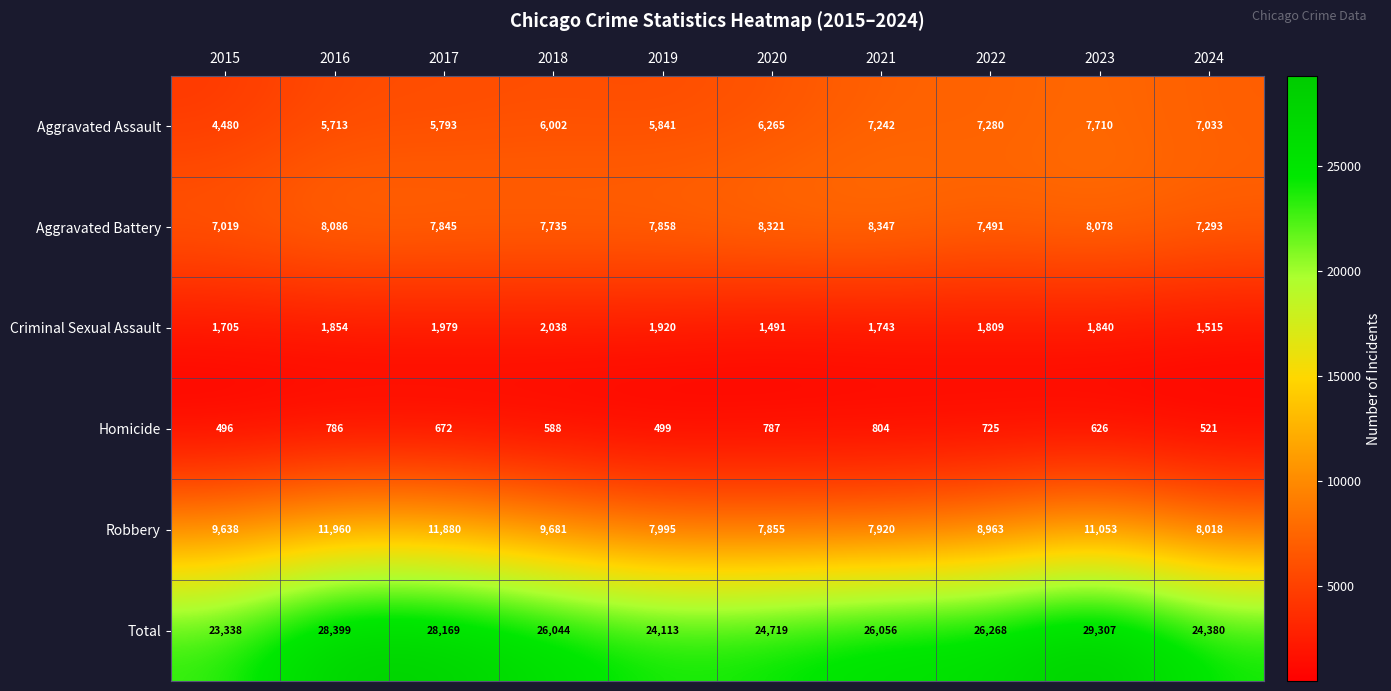

Rank the series by their maximum value, from lowest to highest.

Homicide, Criminal Sexual Assault, Aggravated Assault, Aggravated Battery, Robbery, Total